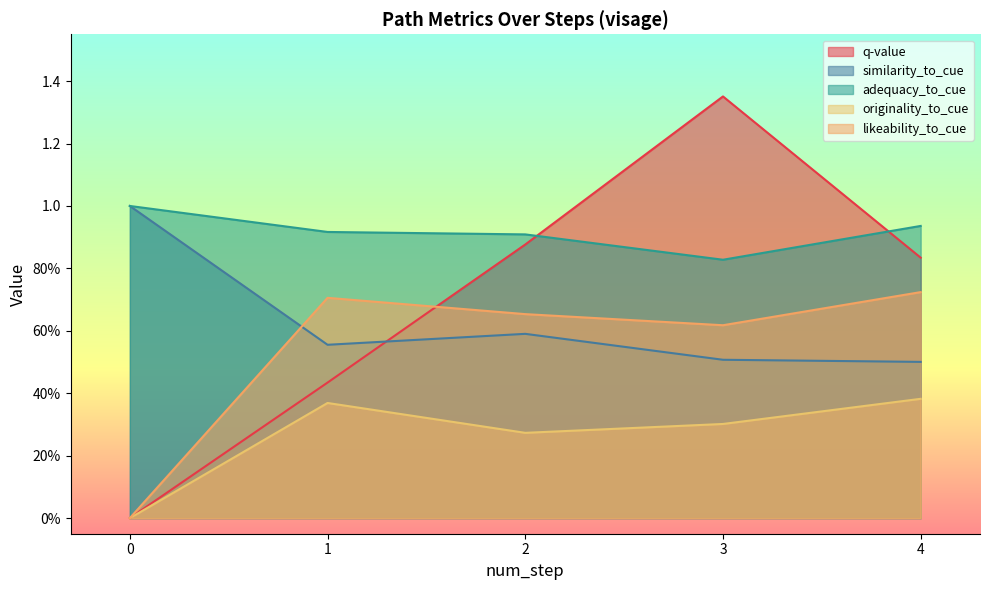

True or false: likeability_to_cue has more than 2 points higher than both neighbors.

False